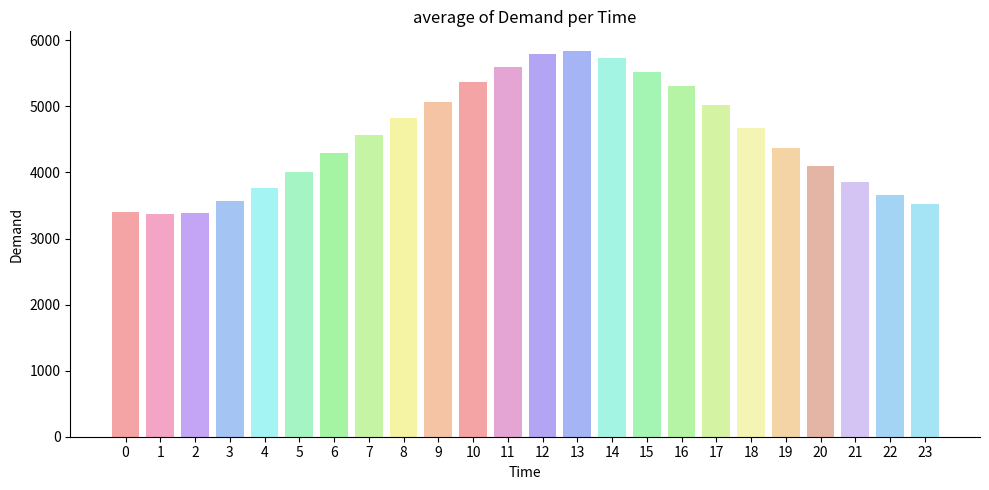

What is the change in value from 2 to 21?

+482